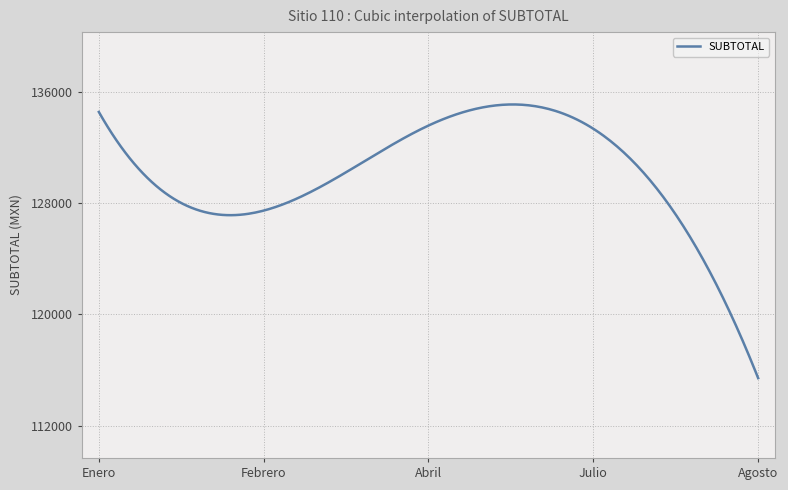

How many lines are shown in the chart?

1